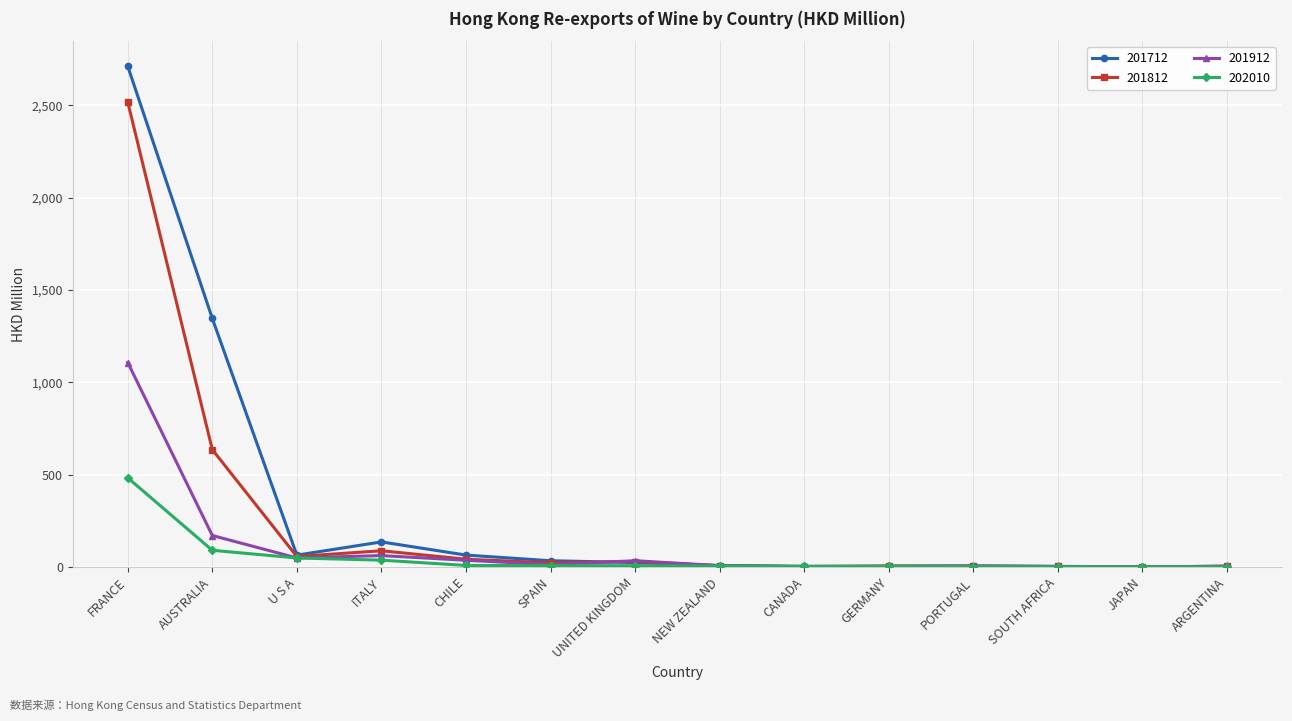

What is the highest value of the 201812 series?

2517.5